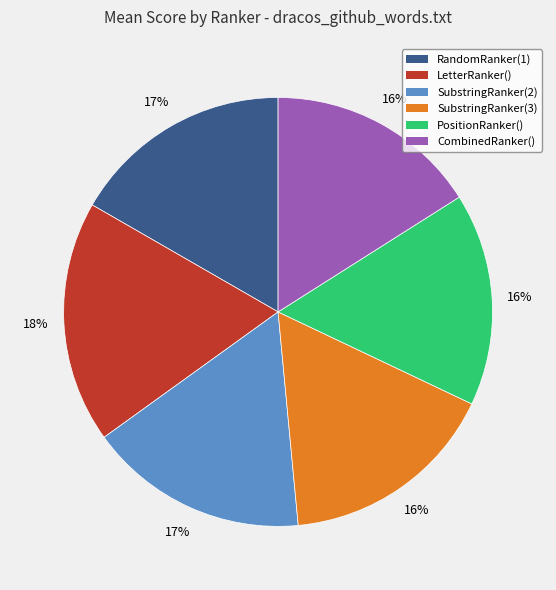

Does any single category account for the majority?

No